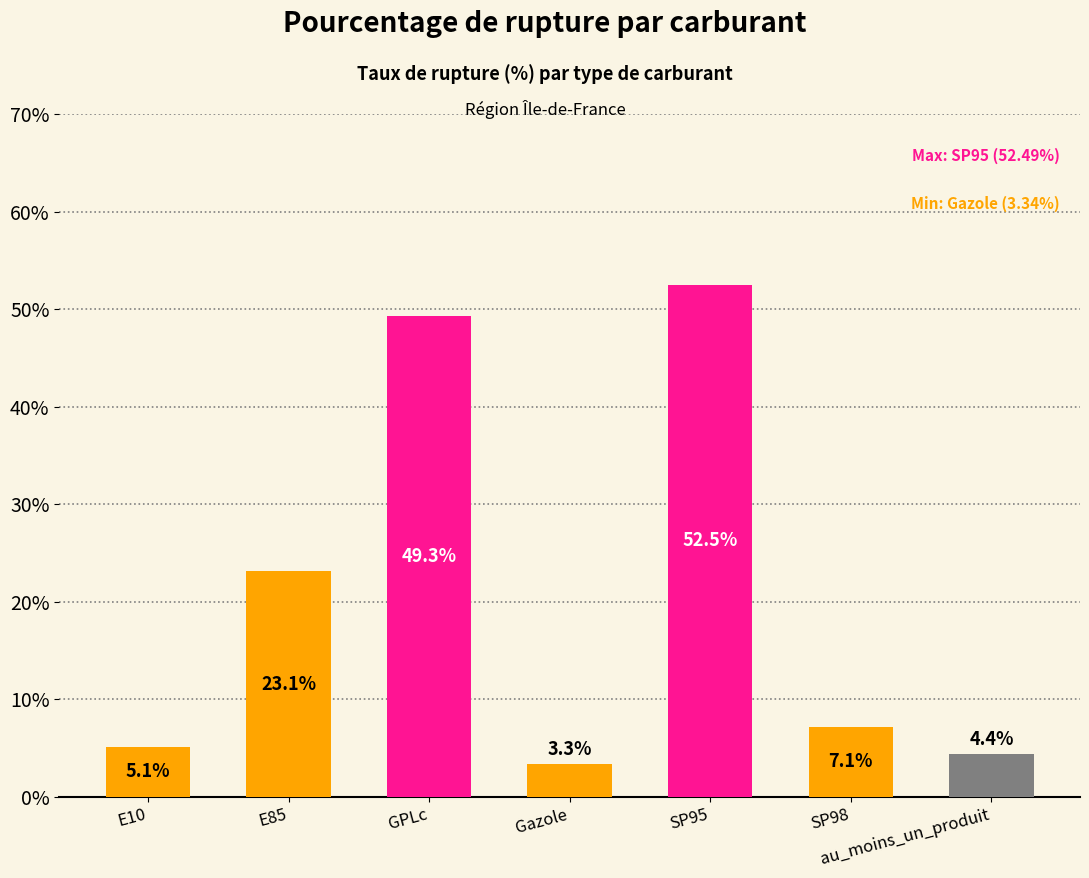

What is the average value?

20.7